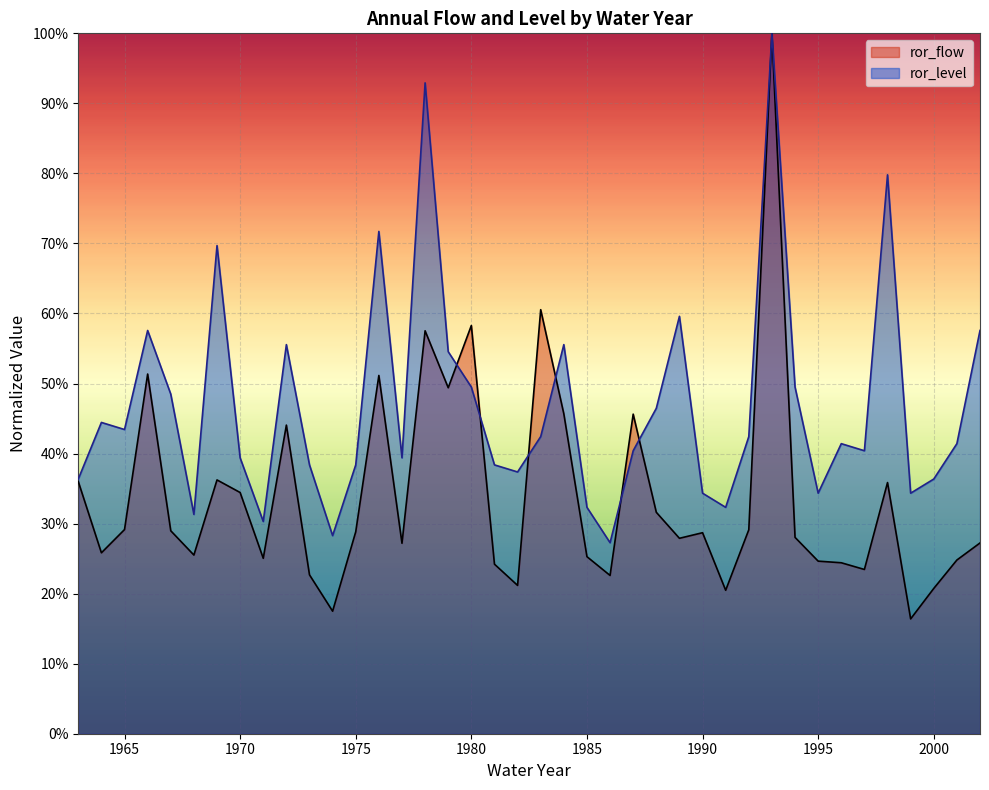

Where is the first local maximum for ror_level?

1964